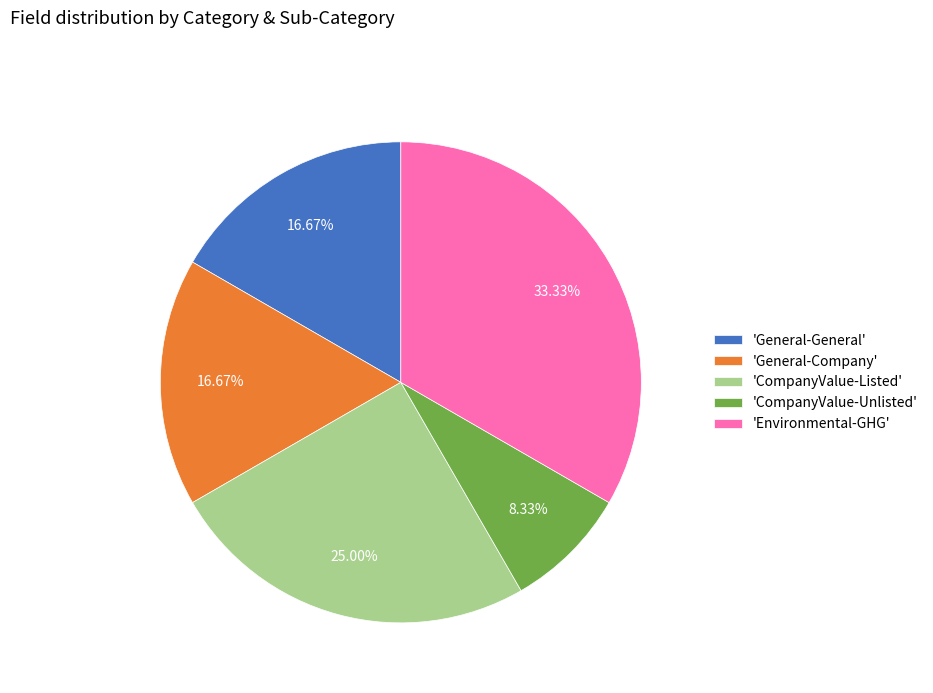

Is the sum of 'General-General' and 'CompanyValue-Listed' greater than half?

No